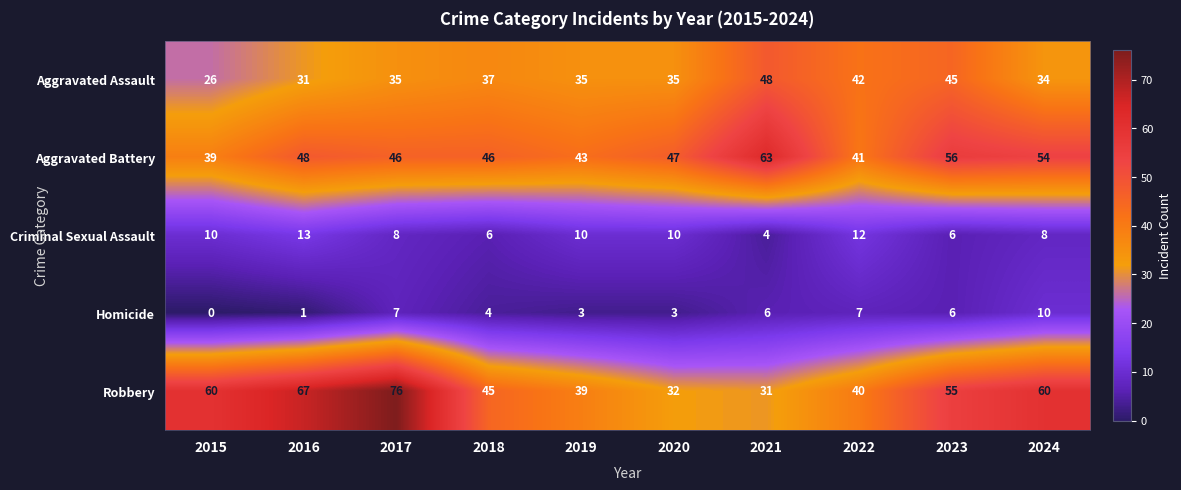

Rank the series by their maximum value, from lowest to highest.

Homicide, Criminal Sexual Assault, Aggravated Assault, Aggravated Battery, Robbery